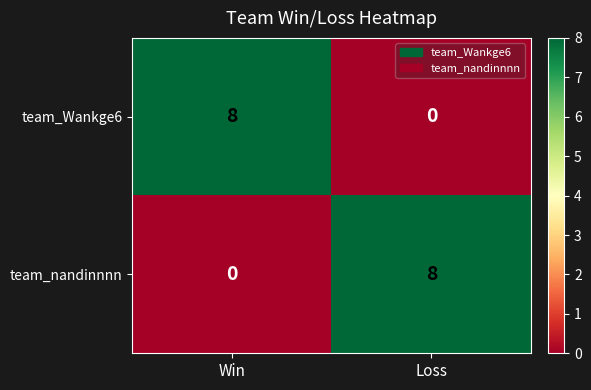

Rank the categories by team_Wankge6 value from highest to lowest.

Win, Loss